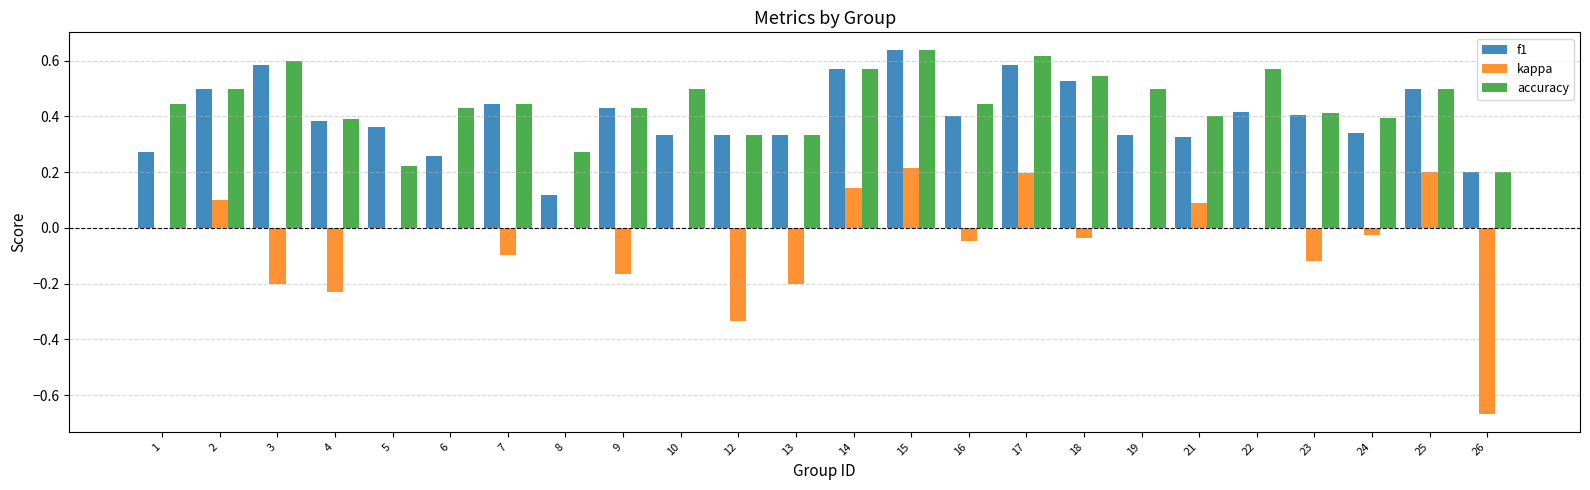

What is the sum of all f1 values?

9.6